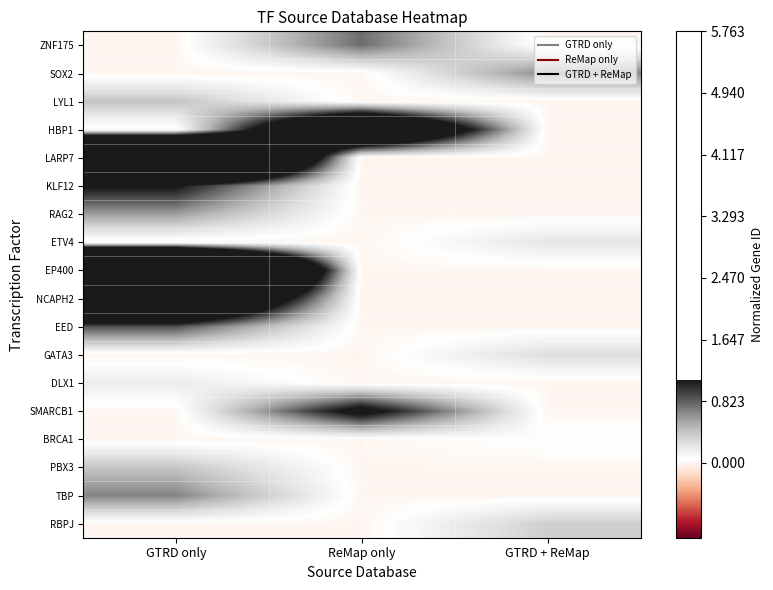

Reading left to right, extract all data points from this chart.

ZNF175: GTRD only=0.0	ReMap only=0.8	GTRD + ReMap=0.0
SOX2: GTRD only=0.0	ReMap only=0.0	GTRD + ReMap=0.7
LYL1: GTRD only=0.4	ReMap only=0.0	GTRD + ReMap=0.0
HBP1: GTRD only=0.0	ReMap only=2.7	GTRD + ReMap=0.0
LARP7: GTRD only=5.2	ReMap only=0.0	GTRD + ReMap=0.0
KLF12: GTRD only=1.1	ReMap only=0.0	GTRD + ReMap=0.0
RAG2: GTRD only=0.6	ReMap only=0.0	GTRD + ReMap=0.0
ETV4: GTRD only=0.0	ReMap only=0.0	GTRD + ReMap=0.2
EP400: GTRD only=5.8	ReMap only=0.0	GTRD + ReMap=0.0
NCAPH2: GTRD only=3.0	ReMap only=0.0	GTRD + ReMap=0.0
EED: GTRD only=0.9	ReMap only=0.0	GTRD + ReMap=0.0
GATA3: GTRD only=0.0	ReMap only=0.0	GTRD + ReMap=0.3
DLX1: GTRD only=0.2	ReMap only=0.0	GTRD + ReMap=0.0
SMARCB1: GTRD only=0.0	ReMap only=1.3	GTRD + ReMap=0.0
BRCA1: GTRD only=0.0	ReMap only=0.0	GTRD + ReMap=0.1
PBX3: GTRD only=0.4	ReMap only=0.0	GTRD + ReMap=0.0
TBP: GTRD only=0.7	ReMap only=0.0	GTRD + ReMap=0.0
RBPJ: GTRD only=0.0	ReMap only=0.0	GTRD + ReMap=0.4